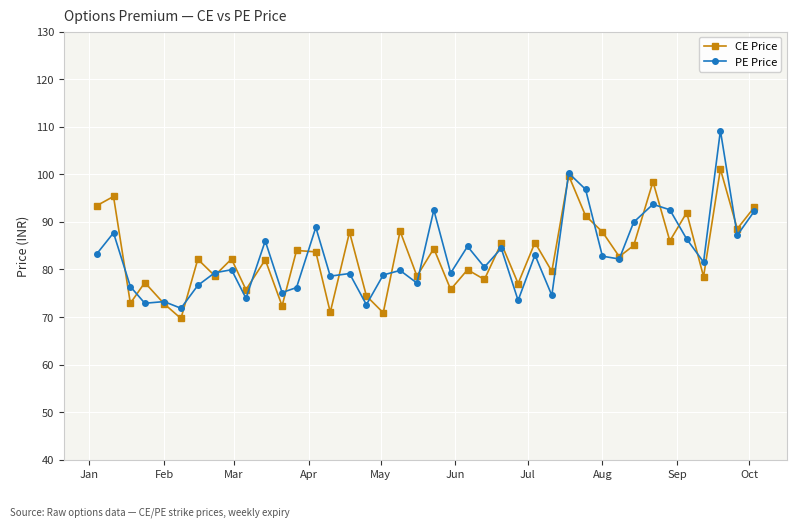

What is the highest value of the PE Price series?

109.2